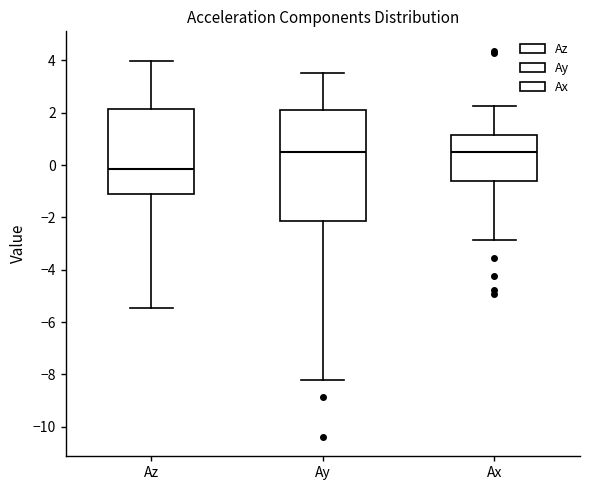

Where does the median line of the box for Ax sit on the y-axis? The values are not printed on the chart, so give them approximately, as read against the axis.

0.4